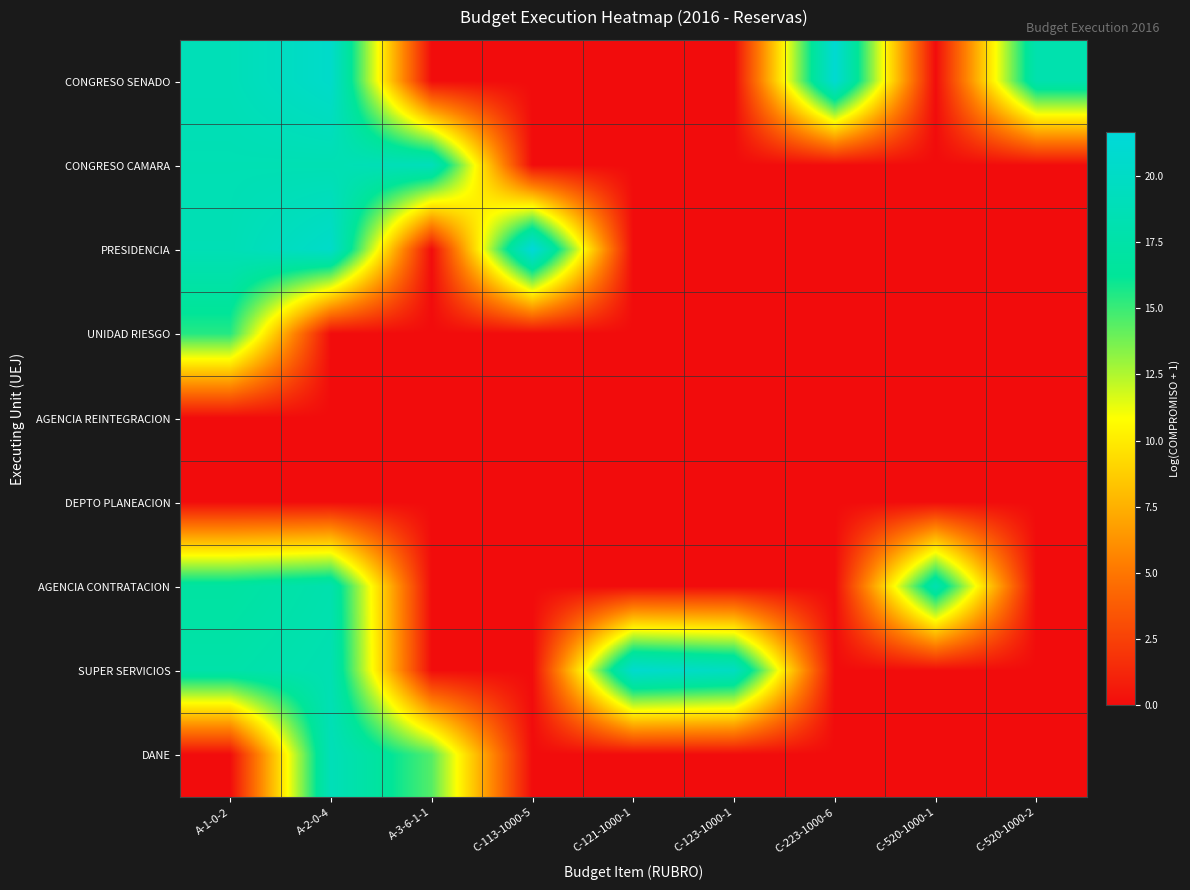

At how many categories does at least one series exceed 12?

9